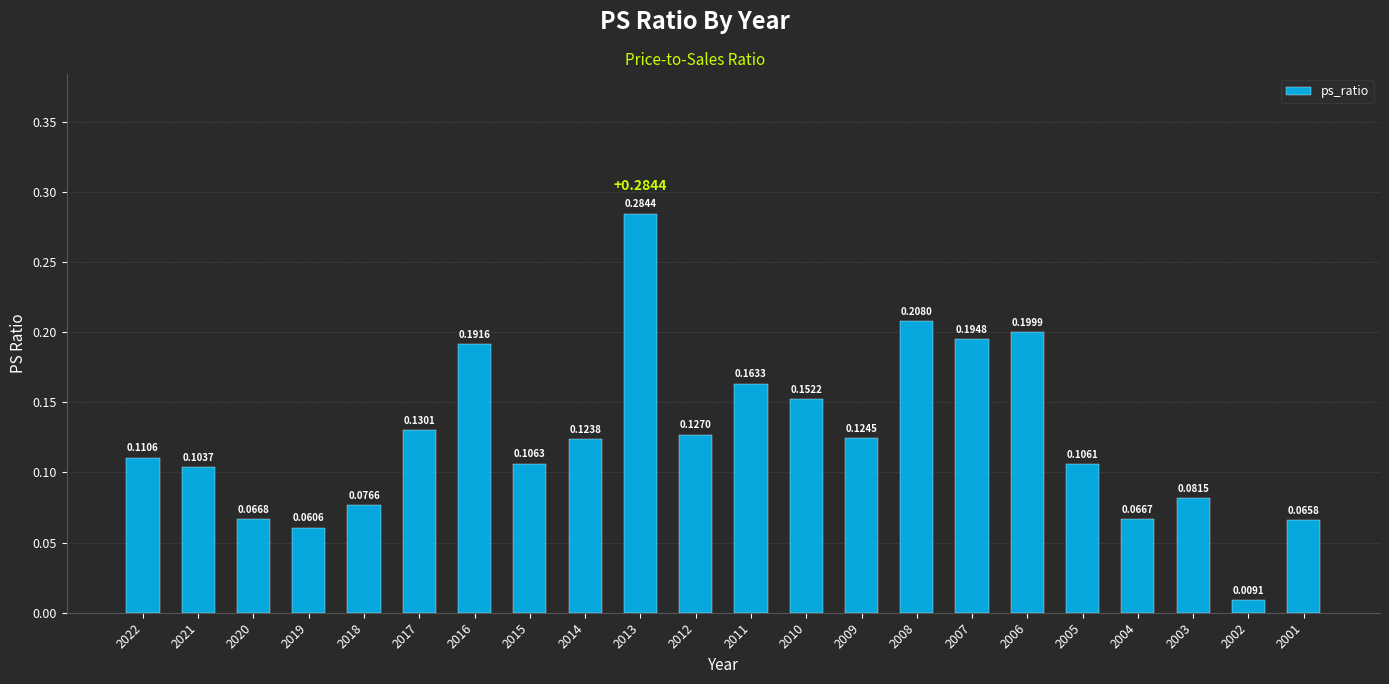

Which has a higher value, 2007 or 2004?

2007